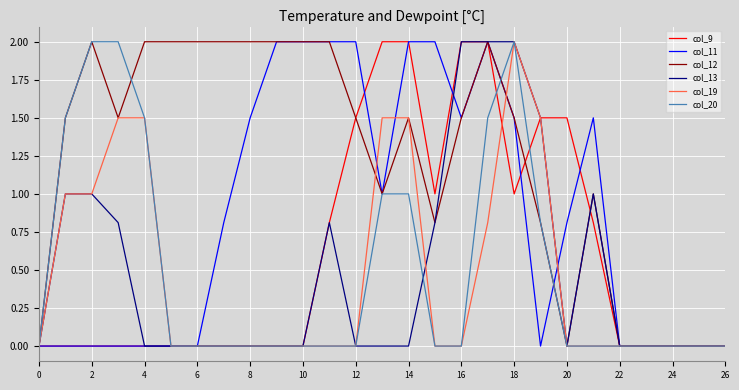

Reading left to right, transcribe all the data shown in this chart.

col_9: 0.0	0.0	0.0	0.0	0.0	0.0	0.0	0.0	0.0	0.0	0.0	0.8	1.5	2.0	2.0	1.0	2.0	2.0	1.0	1.5	1.5	0.8	0.0	0.0	0.0	0.0	0.0
col_11: 0.0	0.0	0.0	0.0	0.0	0.0	0.0	0.8	1.5	2.0	2.0	2.0	2.0	1.0	2.0	2.0	1.5	2.0	1.5	0.0	0.8	1.5	0.0	0.0	0.0	0.0	0.0
col_12: 0.0	1.5	2.0	1.5	2.0	2.0	2.0	2.0	2.0	2.0	2.0	2.0	1.5	1.0	1.5	0.8	1.5	2.0	1.5	0.8	0.0	1.0	0.0	0.0	0.0	0.0	0.0
col_13: 0.0	1.0	1.0	0.8	0.0	0.0	0.0	0.0	0.0	0.0	0.0	0.8	0.0	0.0	0.0	0.8	2.0	2.0	2.0	1.5	0.0	1.0	0.0	0.0	0.0	0.0	0.0
col_19: 0.0	1.0	1.0	1.5	1.5	0.0	0.0	0.0	0.0	0.0	0.0	0.0	0.0	1.5	1.5	0.0	0.0	0.8	2.0	1.5	0.0	0.0	0.0	0.0	0.0	0.0	0.0
col_20: 0.0	1.5	2.0	2.0	1.5	0.0	0.0	0.0	0.0	0.0	0.0	0.0	0.0	1.0	1.0	0.0	0.0	1.5	2.0	0.8	0.0	0.0	0.0	0.0	0.0	0.0	0.0